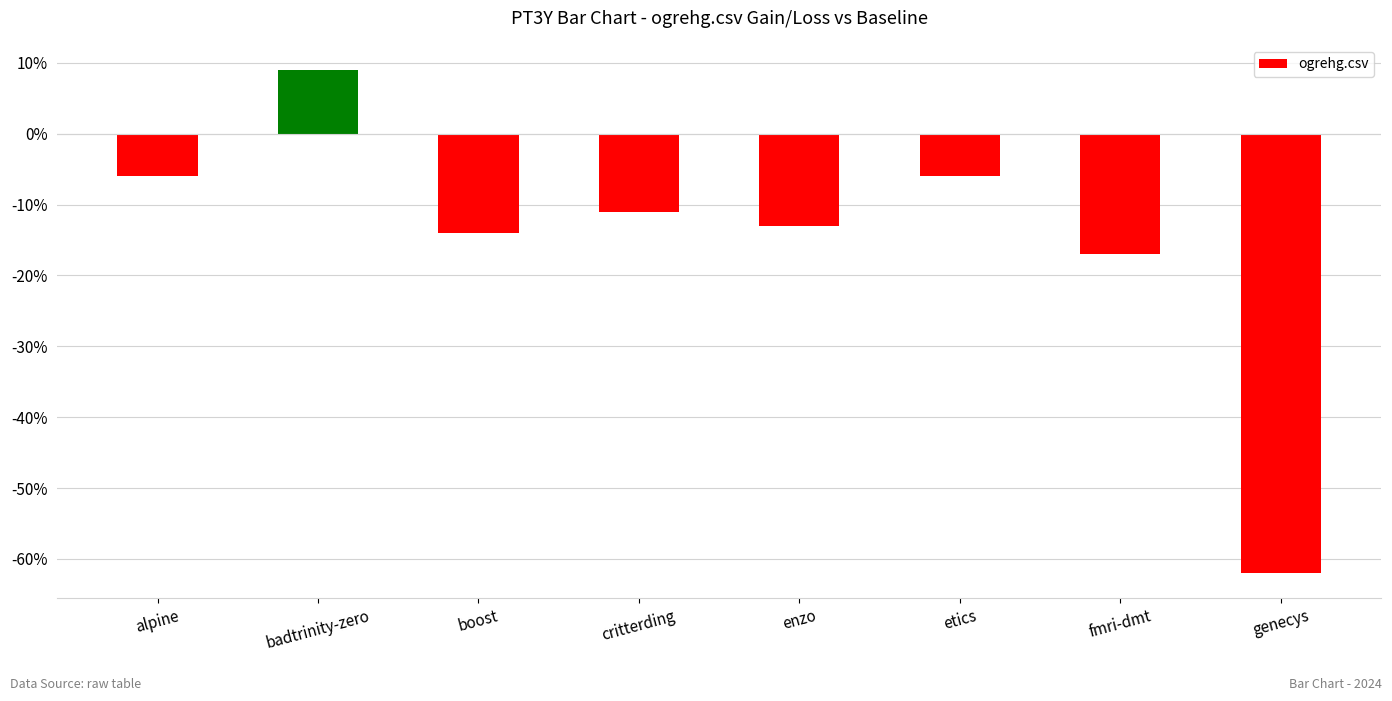

What is the label of the 1st bar from the left?

alpine